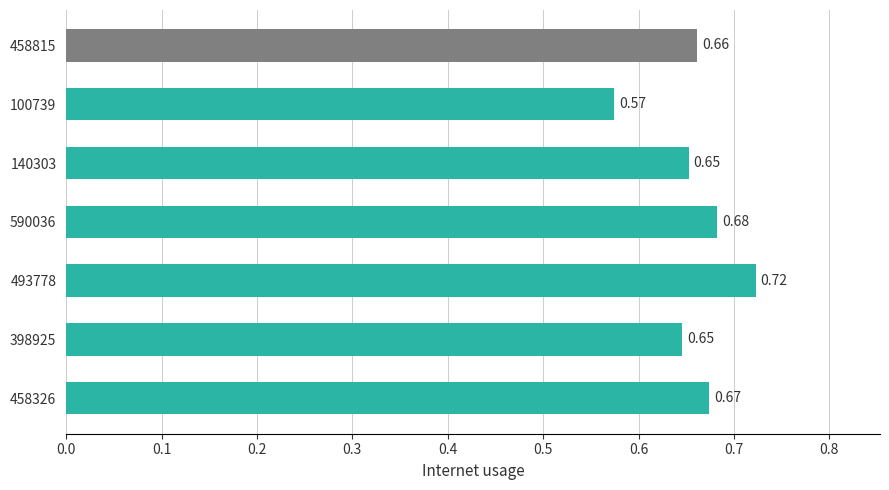

What is the sum of all values?

4.6